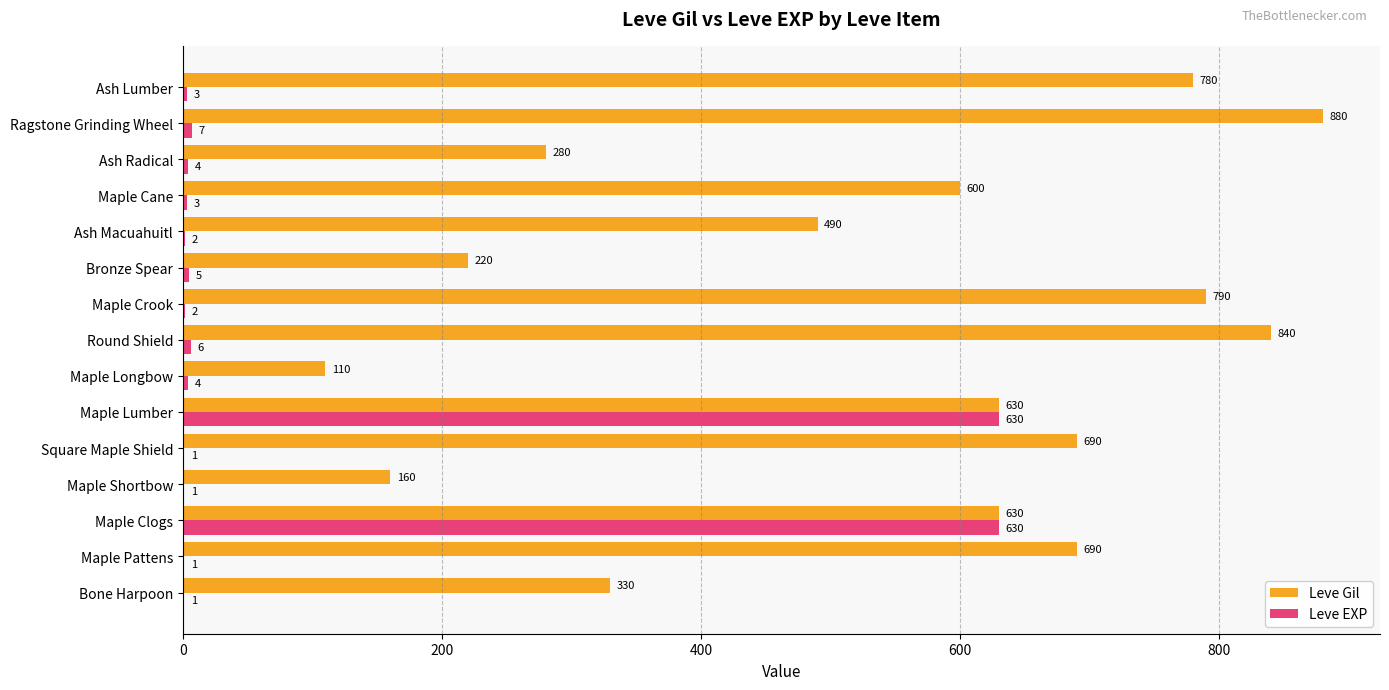

Which series has the largest total across all categories?

Leve Gil